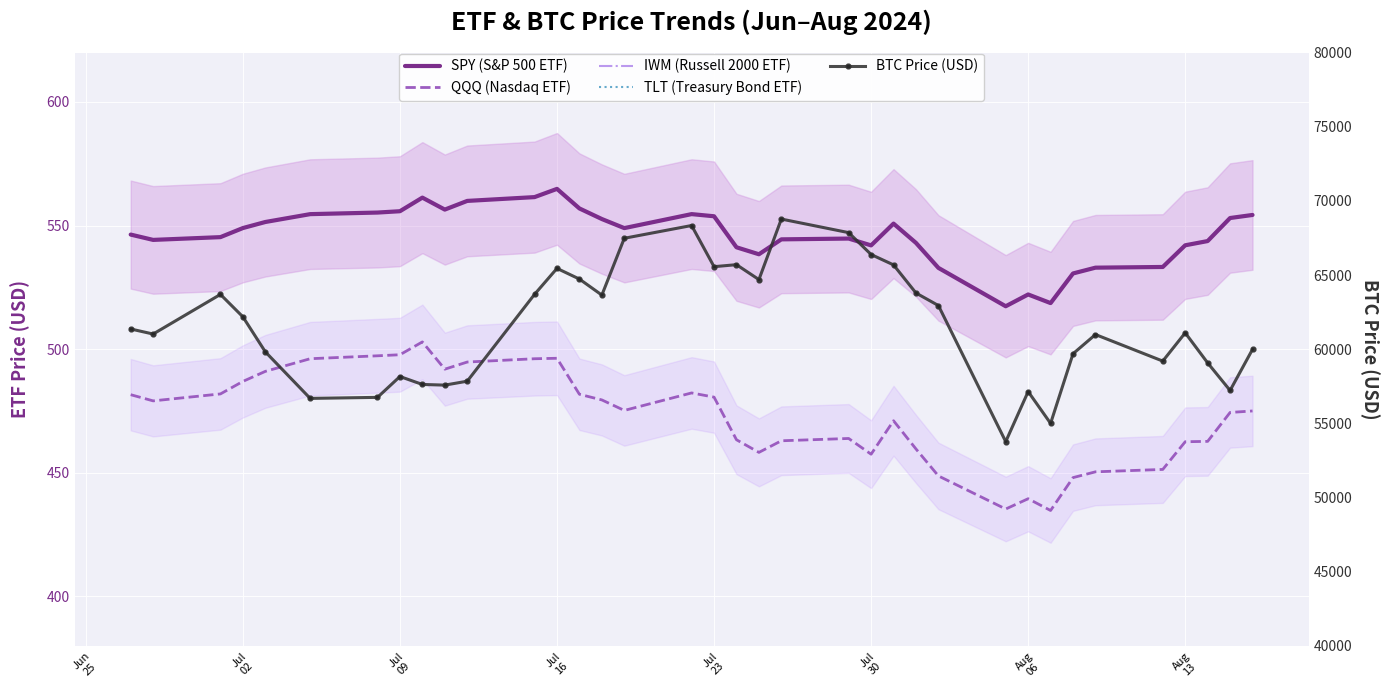

True or false: SPY (S&P 500 ETF) and BTC Price (USD) intersect in this chart.

False